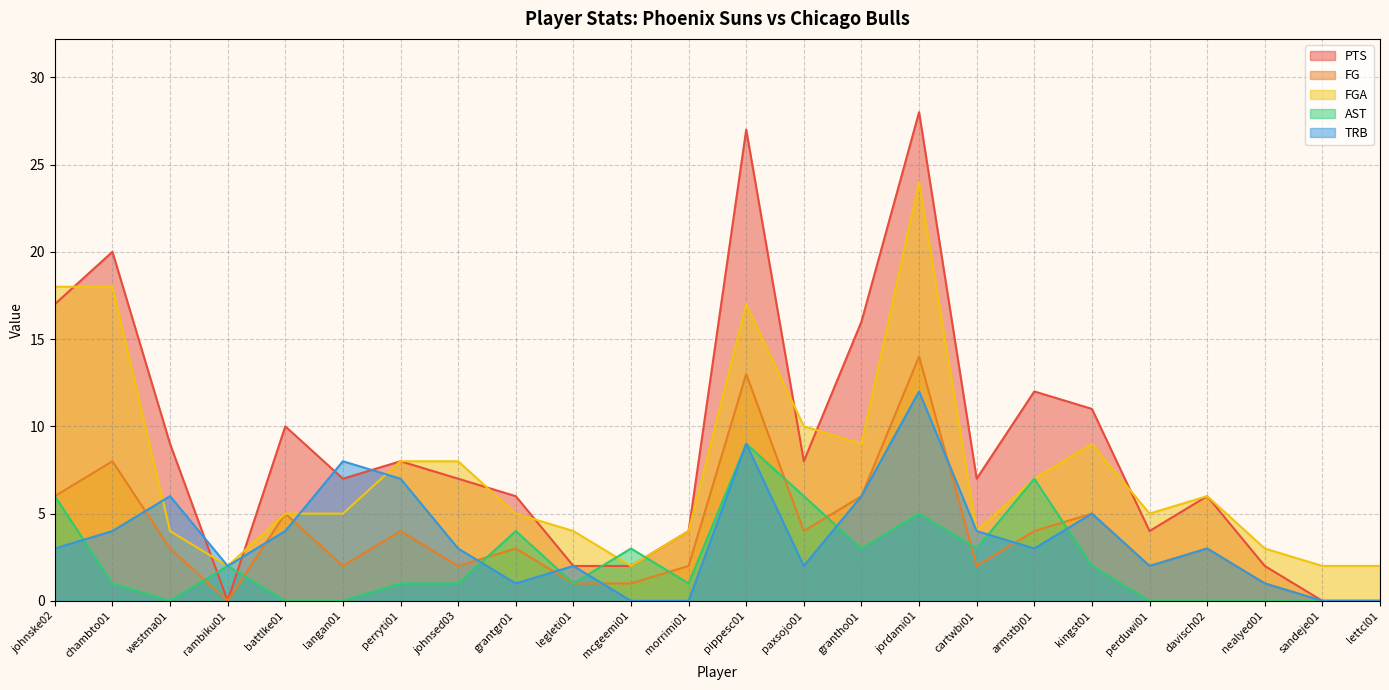

What is the greatest value displayed?

28